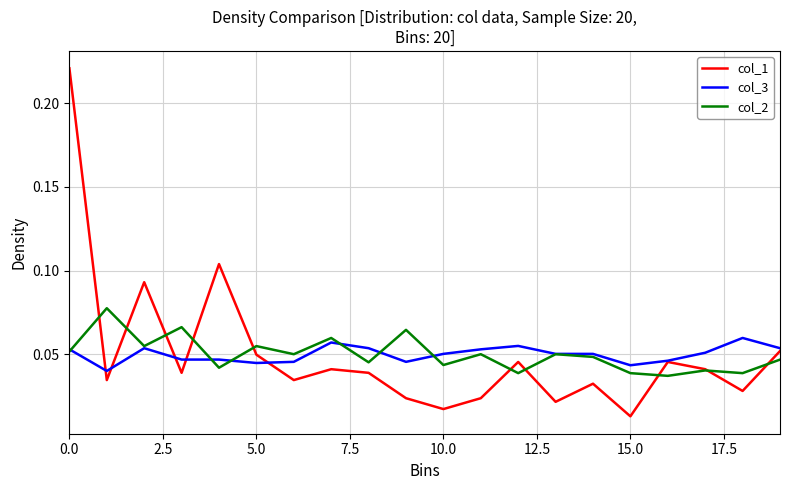

Which series has the widest spread of values?

col_1